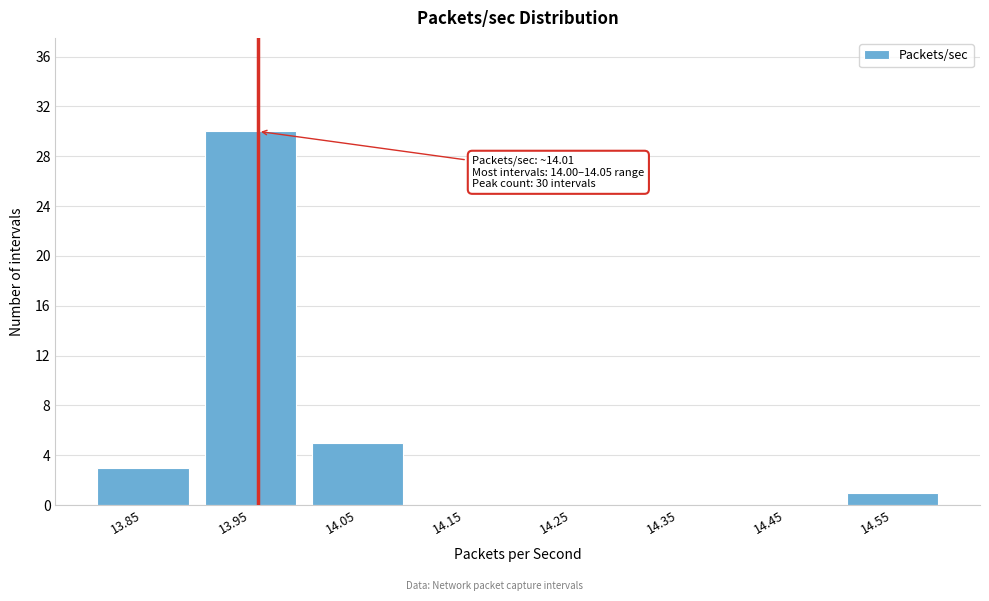

Reading left to right, list all the values displayed in this chart.

13.85=3	13.95=30	14.05=5	14.15=0	14.25=0	14.35=0	14.45=0	14.55=1